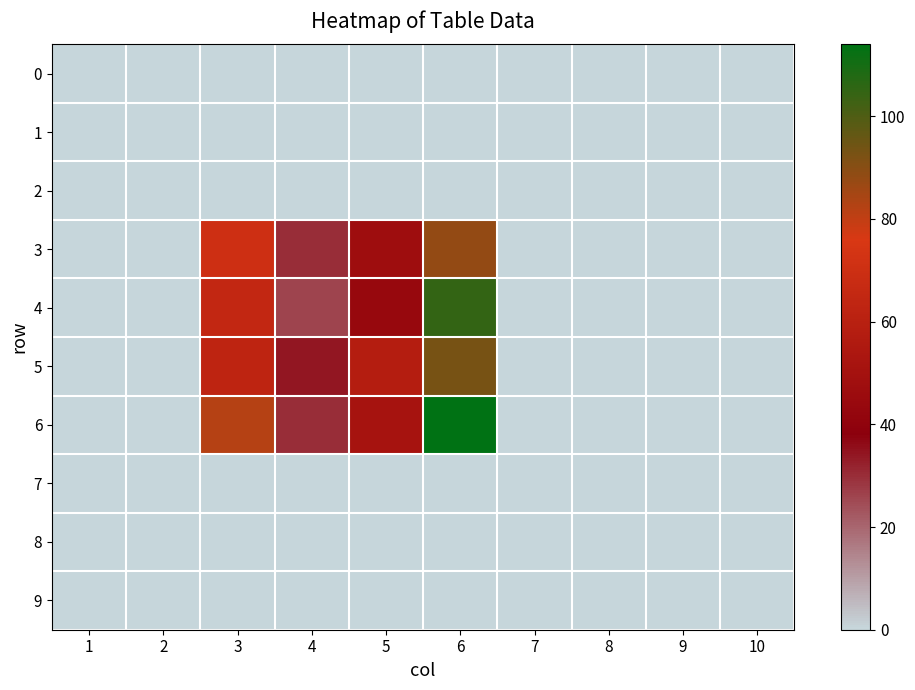

At which category is the sum across all series the highest?

6